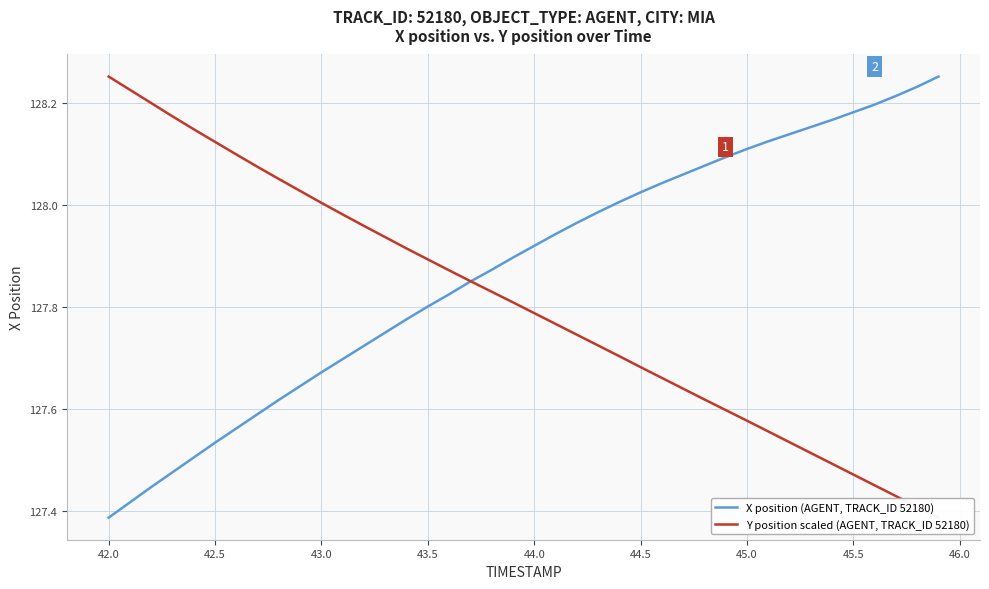

True or false: X position (AGENT, TRACK_ID 52180) has a value of 202.2 at 43.0.

False